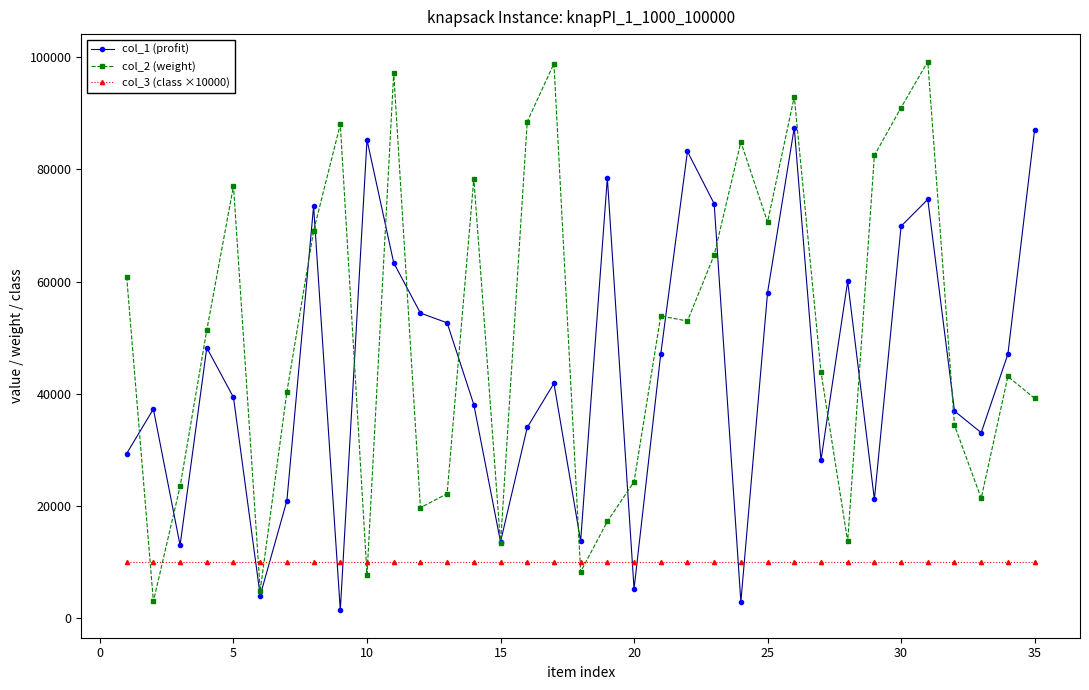

True or false: col_2 (weight) has more than 0 points higher than both neighbors.

True